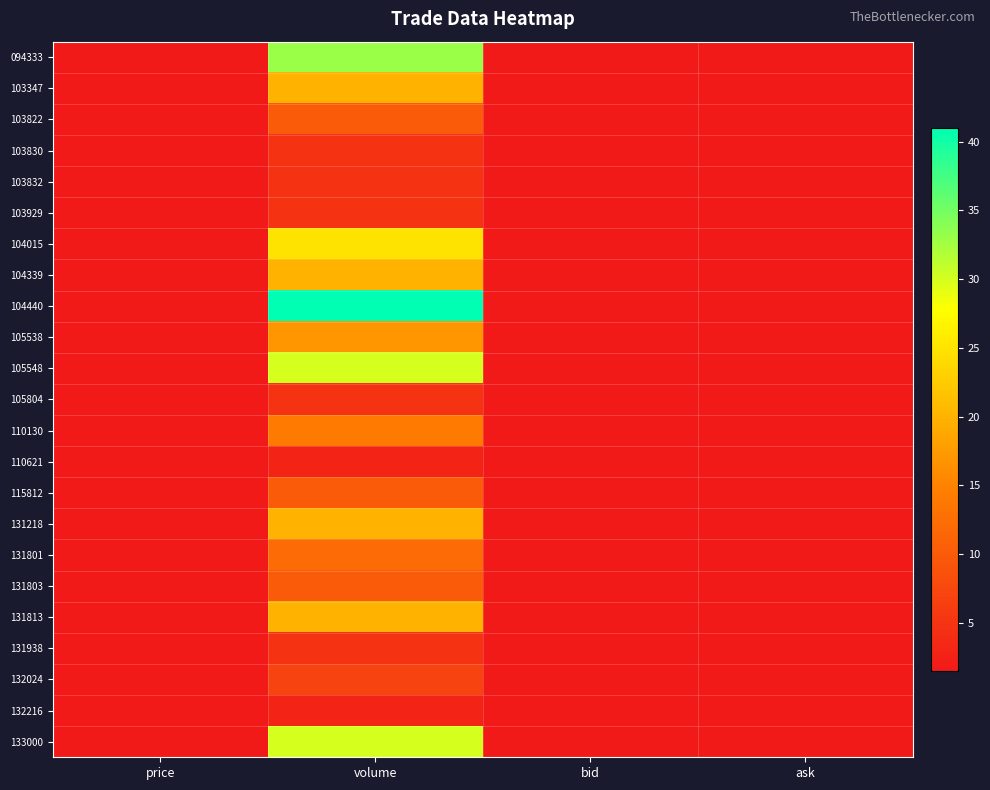

Reading left to right, what are all the values shown in this chart?

094333: price=1.5	volume=33.0	bid=1.5	ask=1.5
103347: price=1.6	volume=20.0	bid=1.6	ask=1.6
103822: price=1.6	volume=10.0	bid=1.6	ask=1.6
103830: price=1.6	volume=5.0	bid=1.6	ask=1.6
103832: price=1.6	volume=5.0	bid=1.6	ask=1.6
103929: price=1.6	volume=5.0	bid=1.6	ask=1.6
104015: price=1.6	volume=25.0	bid=1.6	ask=1.6
104339: price=1.6	volume=20.0	bid=1.6	ask=1.6
104440: price=1.6	volume=41.0	bid=1.6	ask=1.6
105538: price=1.5	volume=17.0	bid=1.6	ask=1.6
105548: price=1.5	volume=30.0	bid=1.5	ask=1.5
105804: price=1.5	volume=5.0	bid=1.5	ask=1.5
110130: price=1.5	volume=14.0	bid=1.5	ask=1.5
110621: price=1.5	volume=3.0	bid=1.5	ask=1.6
115812: price=1.5	volume=10.0	bid=1.5	ask=1.5
131218: price=1.5	volume=20.0	bid=1.5	ask=1.5
131801: price=1.5	volume=12.0	bid=1.5	ask=1.5
131803: price=1.5	volume=10.0	bid=1.5	ask=1.5
131813: price=1.5	volume=20.0	bid=1.5	ask=1.5
131938: price=1.5	volume=5.0	bid=1.5	ask=1.6
132024: price=1.5	volume=7.0	bid=1.5	ask=1.6
132216: price=1.5	volume=3.0	bid=1.5	ask=1.6
133000: price=1.5	volume=30.0	bid=1.5	ask=1.6